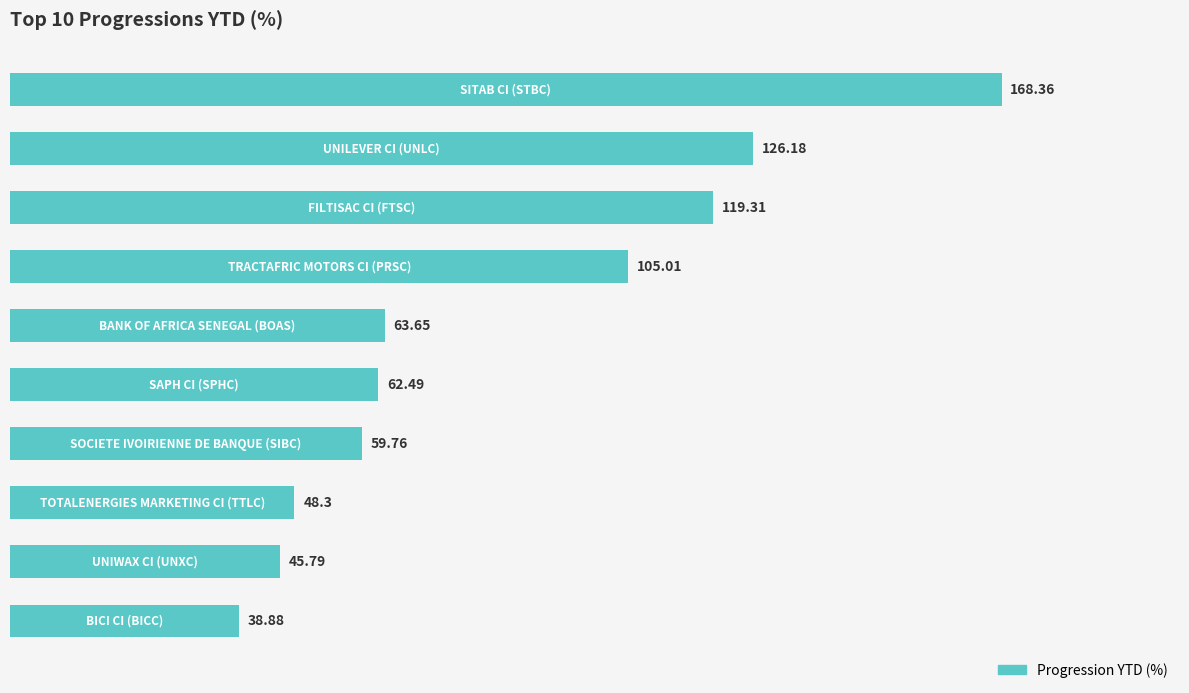

Are the bars horizontal?

Yes